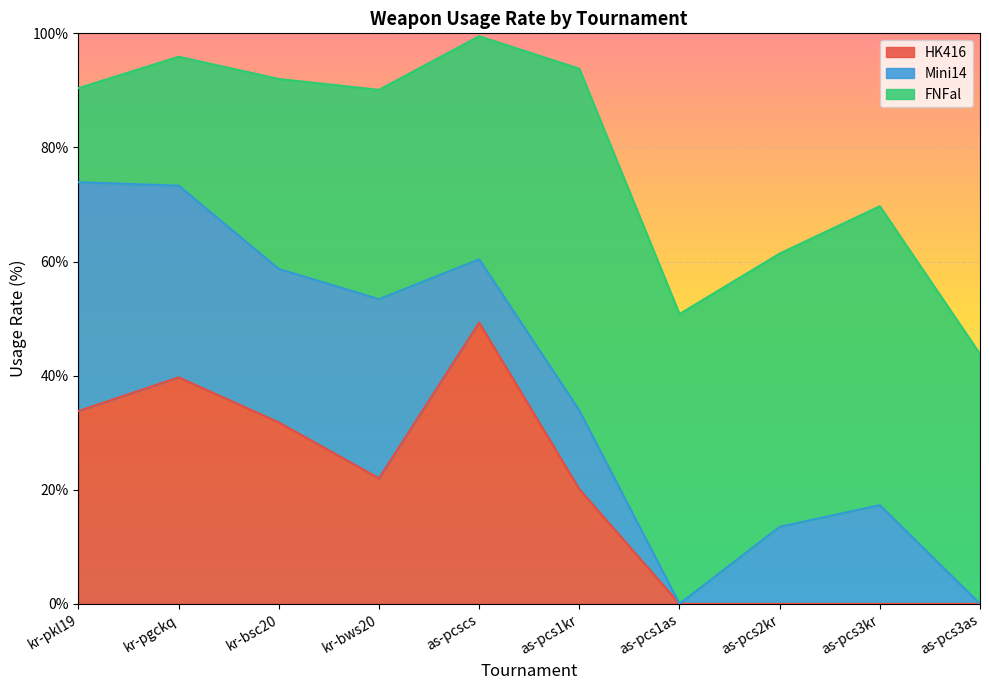

List the labels in order of HK416 value, smallest first.

as-pcs1as, as-pcs2kr, as-pcs3kr, as-pcs3as, as-pcs1kr, kr-bws20, kr-bsc20, kr-pkl19, kr-pgckq, as-pcscs